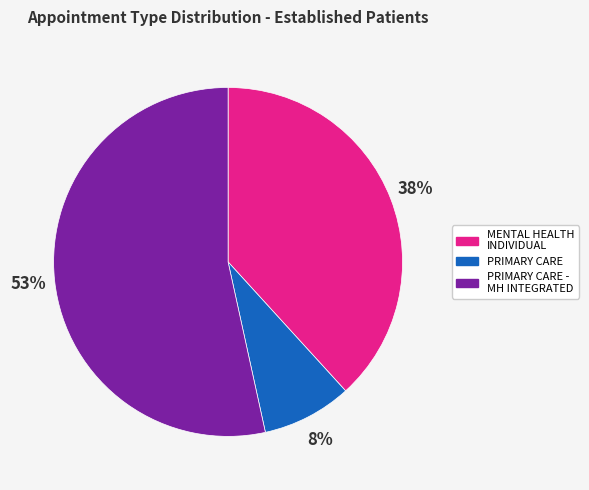

Between MENTAL HEALTH INDIVIDUAL and PRIMARY CARE, which is larger?

MENTAL HEALTH INDIVIDUAL